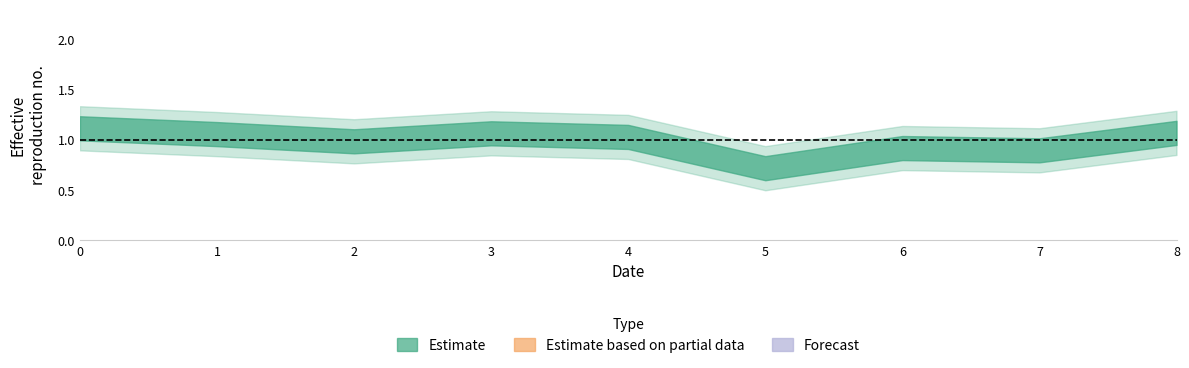

The chart shows a value of 0.5 at 1. True or false?

False